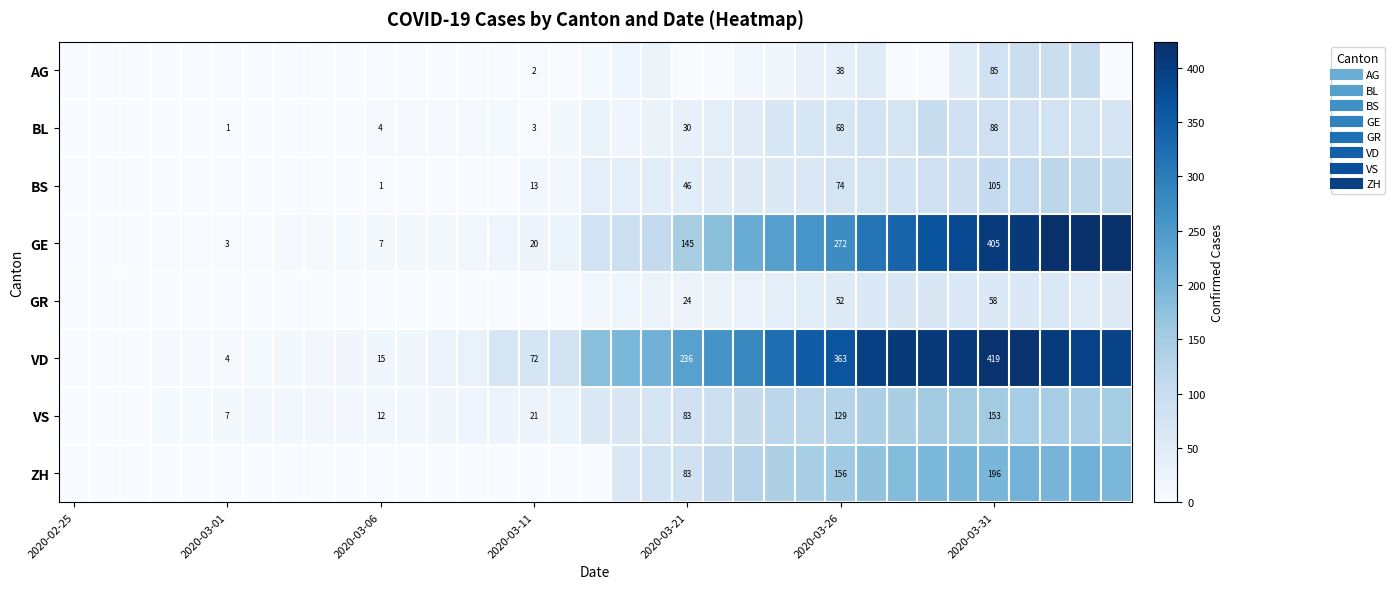

Which series has the largest total across all categories?

VD